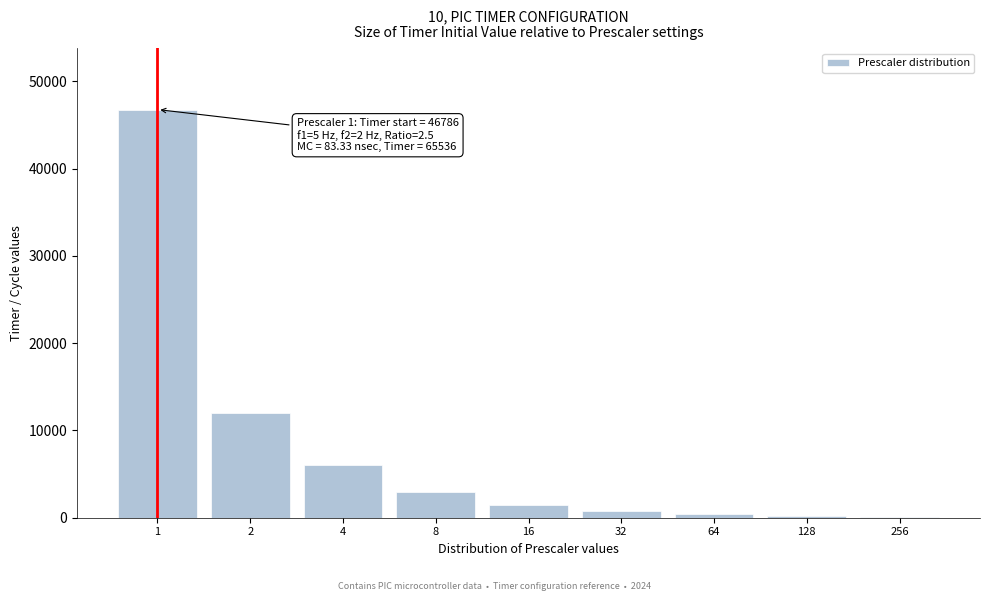

What is the ratio of the value at 2 to the value at 16?

8.0